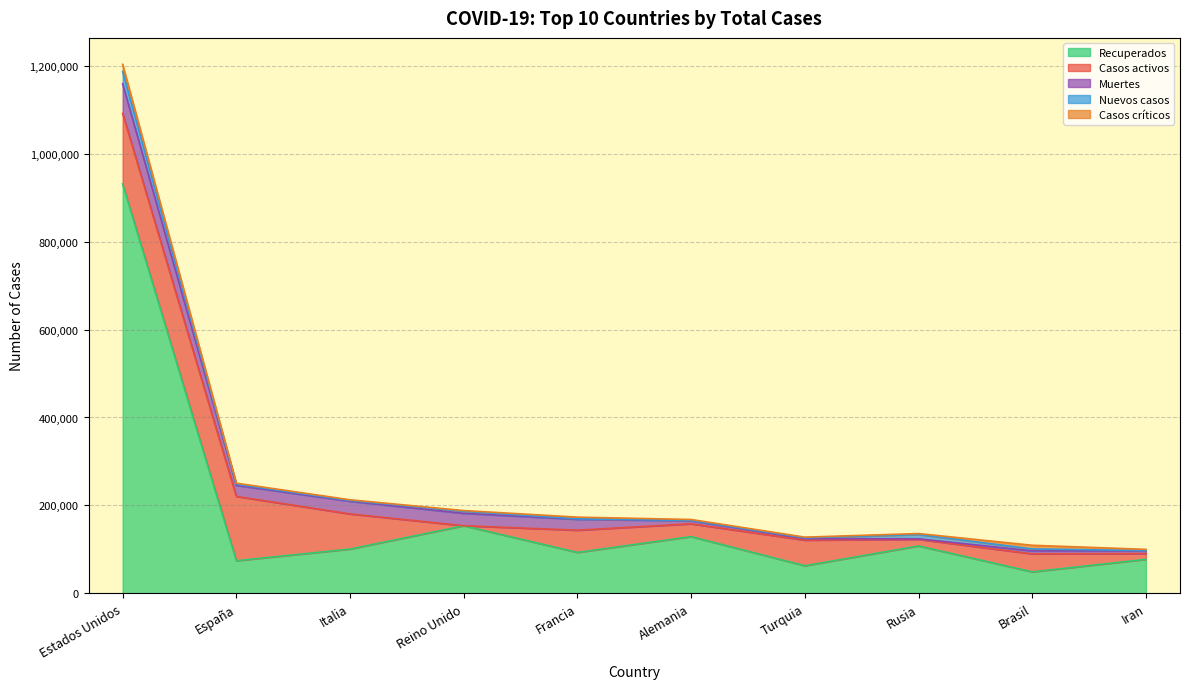

Count the number of data series in this chart.

5